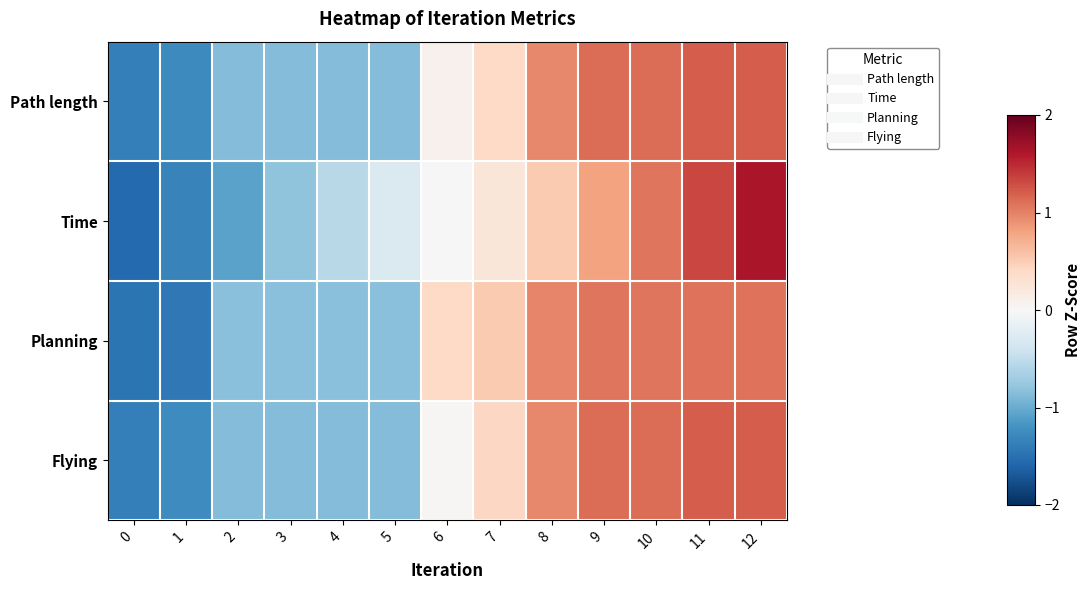

What is the spread (max minus min) of values at 9?

0.3